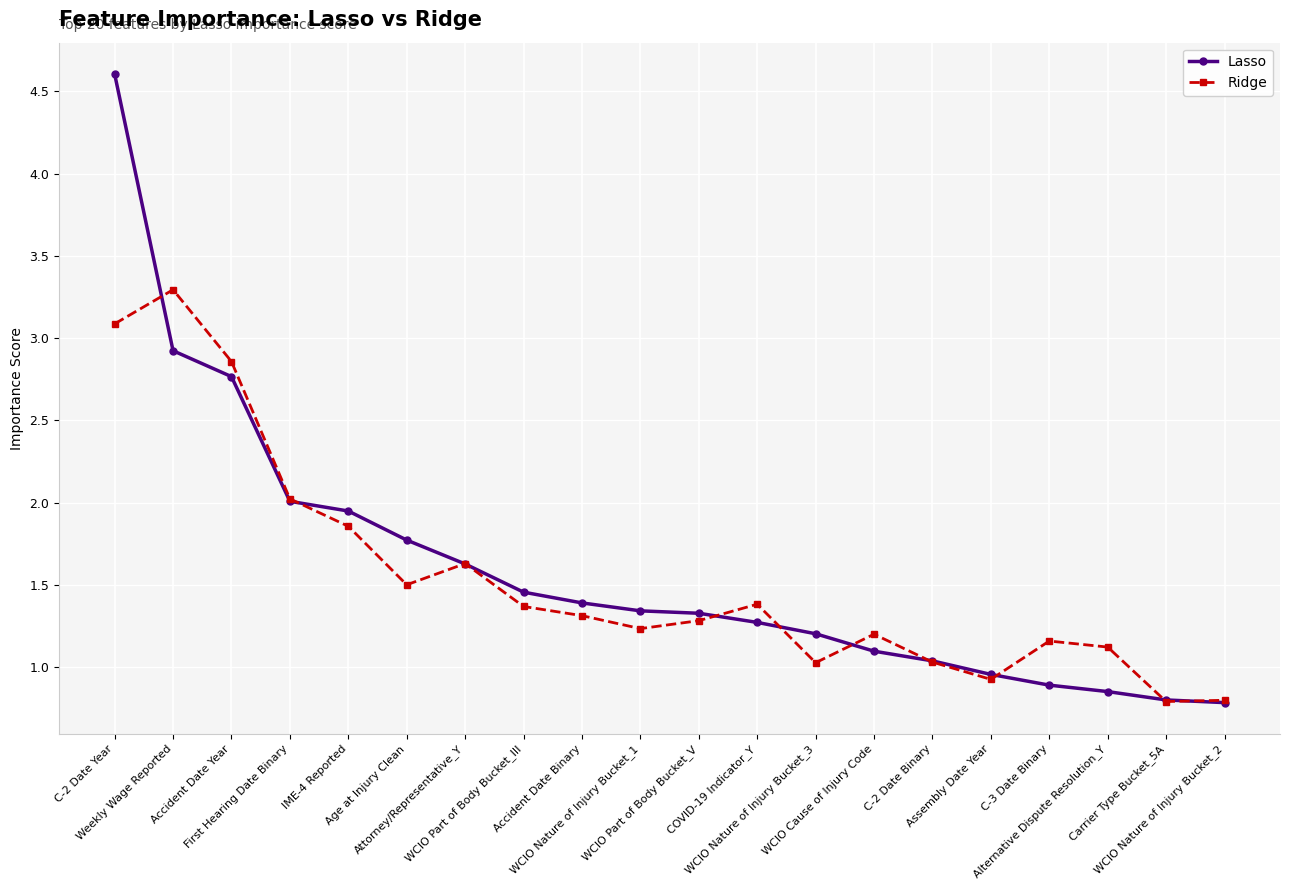

At which category is the sum across all series the highest?

C-2 Date Year